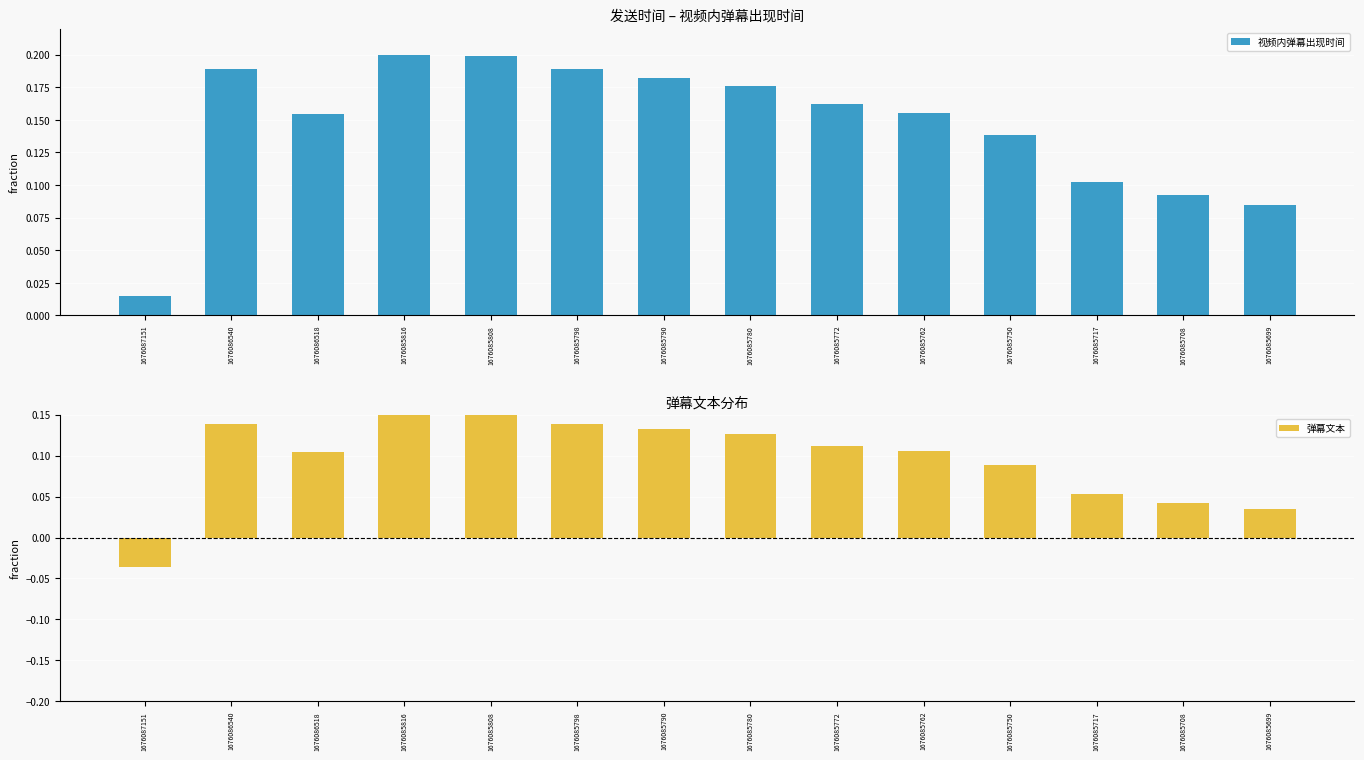

Rank the series by their average value, from lowest to highest.

弹幕文本, 视频内弹幕出现时间